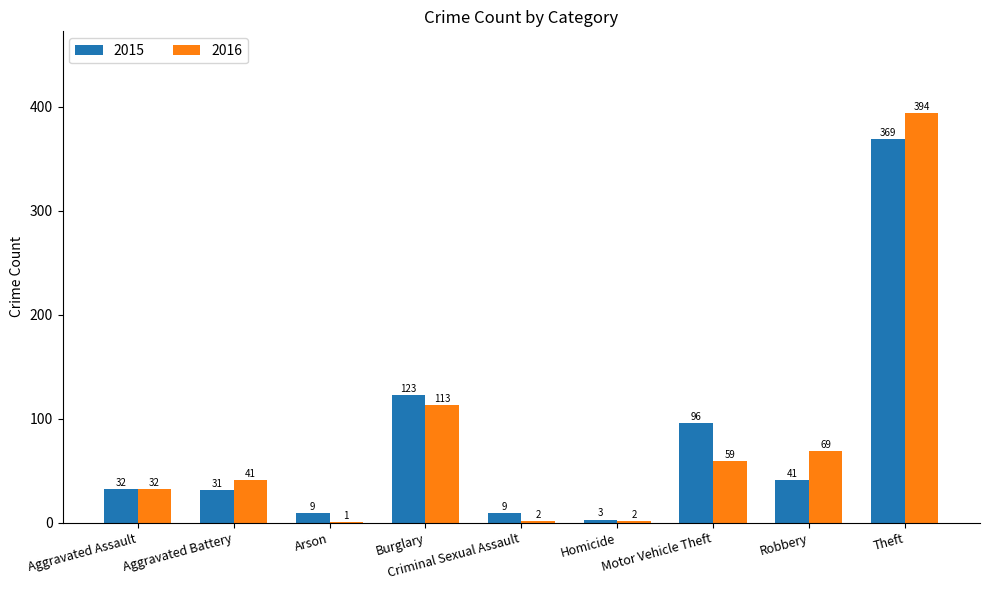

What are all the series names shown in the legend?

2015, 2016